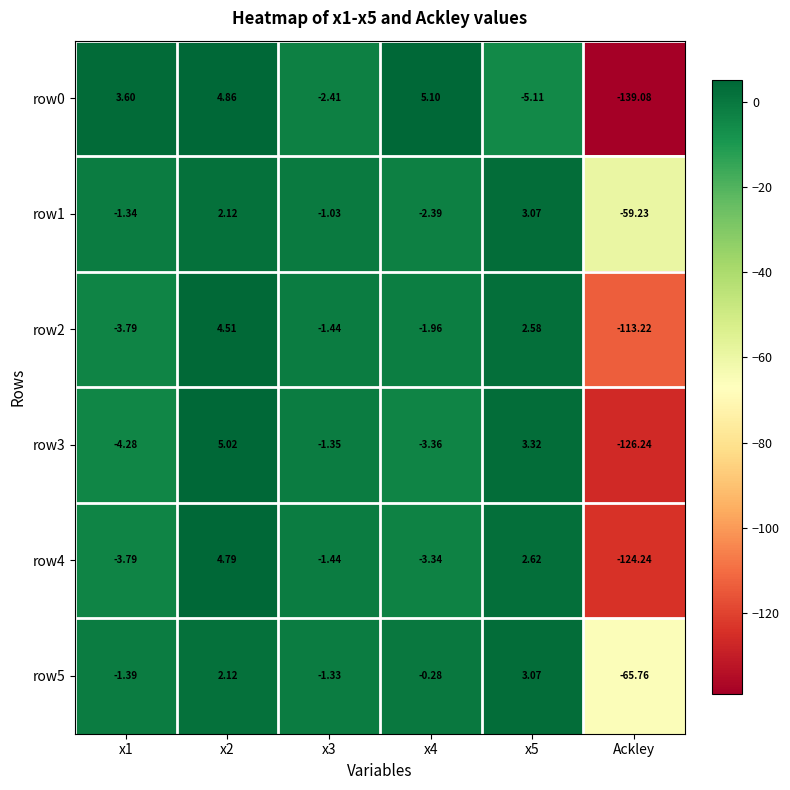

What is the maximum value shown in the chart?

5.1